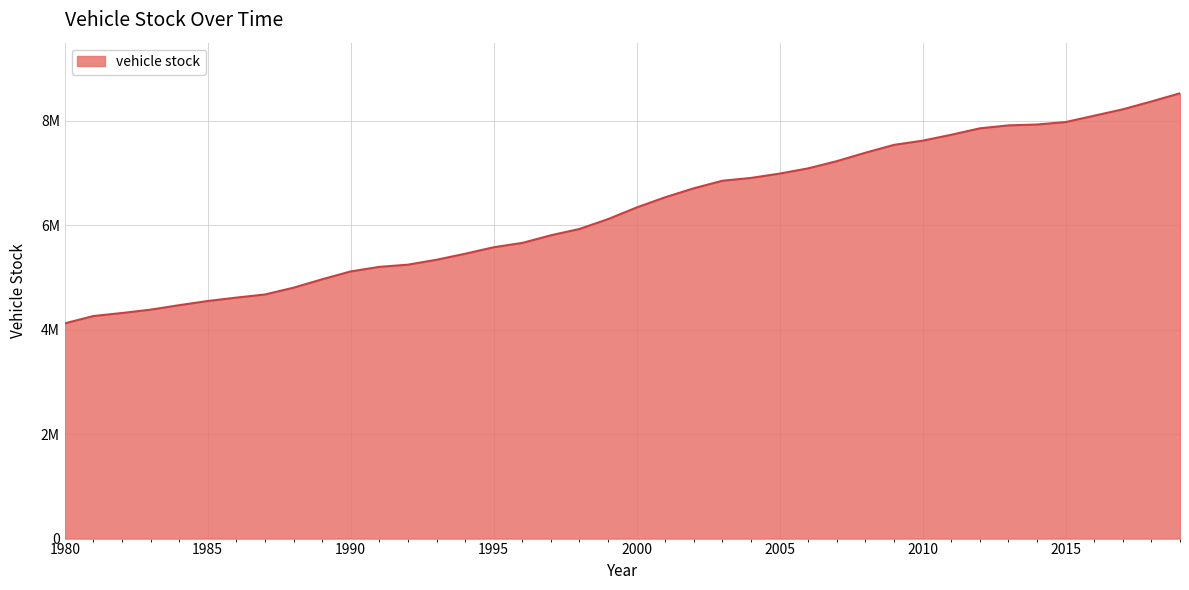

Is this an area chart (filled region under the line)?

Yes